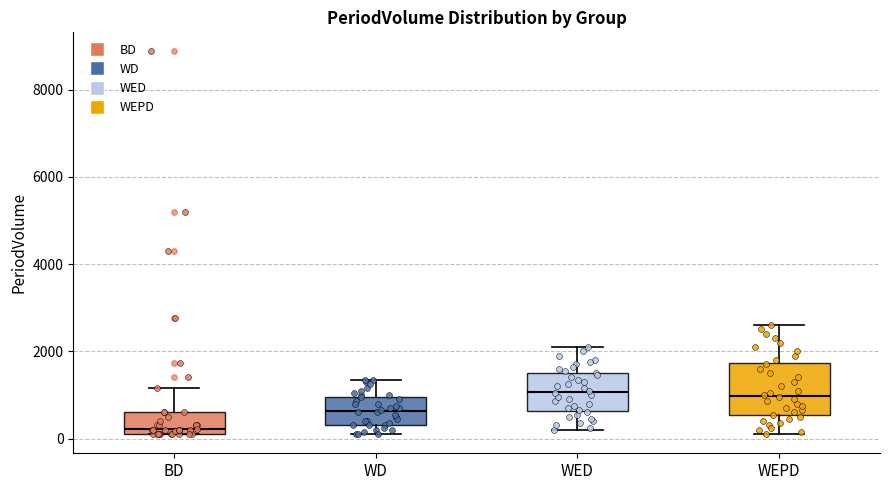

Reading left to right, transcribe this box plot: for each box, give where its median line is, the range the box spans, and where its two whiskers end, as read against the y-axis. The values are not printed on the chart, so give them approximately, as read against the axis.

BD: median 200 (just above the box's lower edge), box 200 to 600, whiskers 200 to 1200
WD: median 600, box 400 to 1000, whiskers 200 to 1400
WED: median 1000, box 600 to 1600, whiskers 200 to 2200
WEPD: median 1000, box 600 to 1800, whiskers 200 to 2600